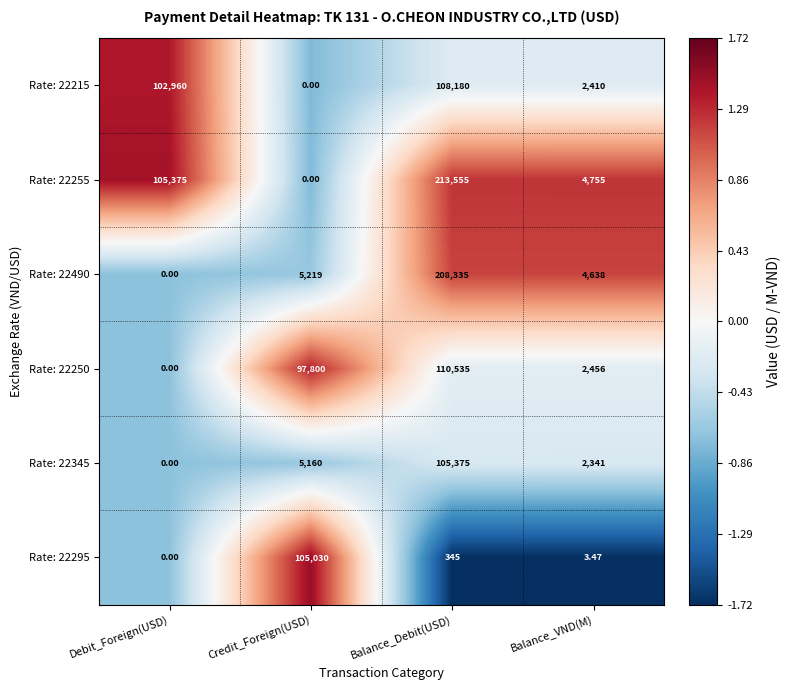

At which label is Rate: 22255 closest to 106777?

Debit_Foreign(USD)